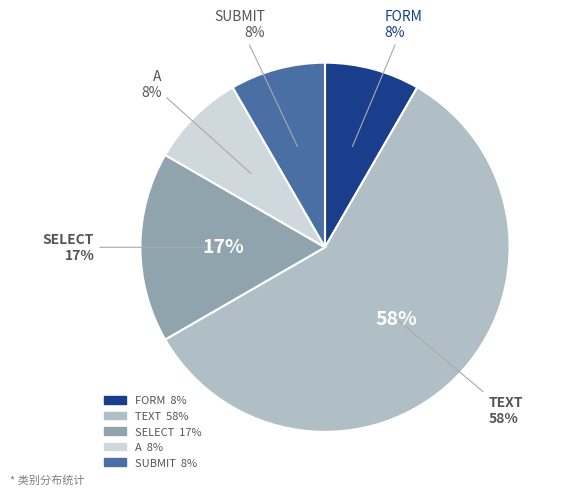

Is there a majority slice in this chart?

Yes